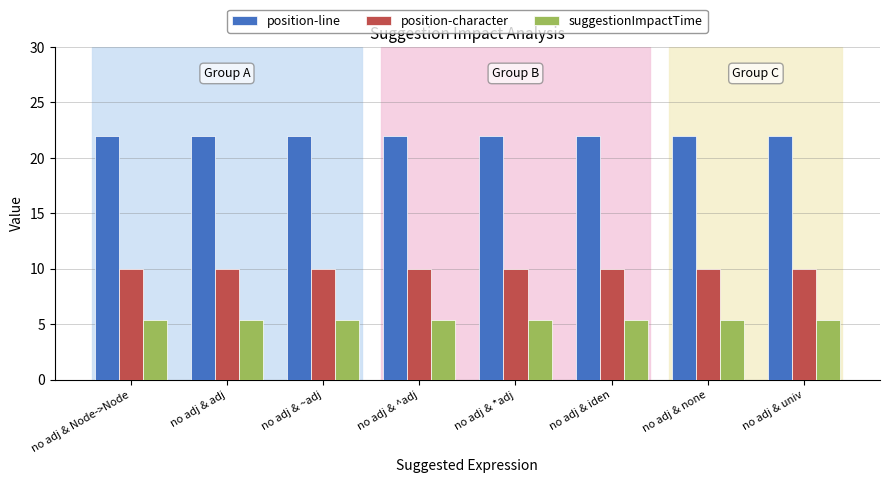

How many groups of bars are there?

8